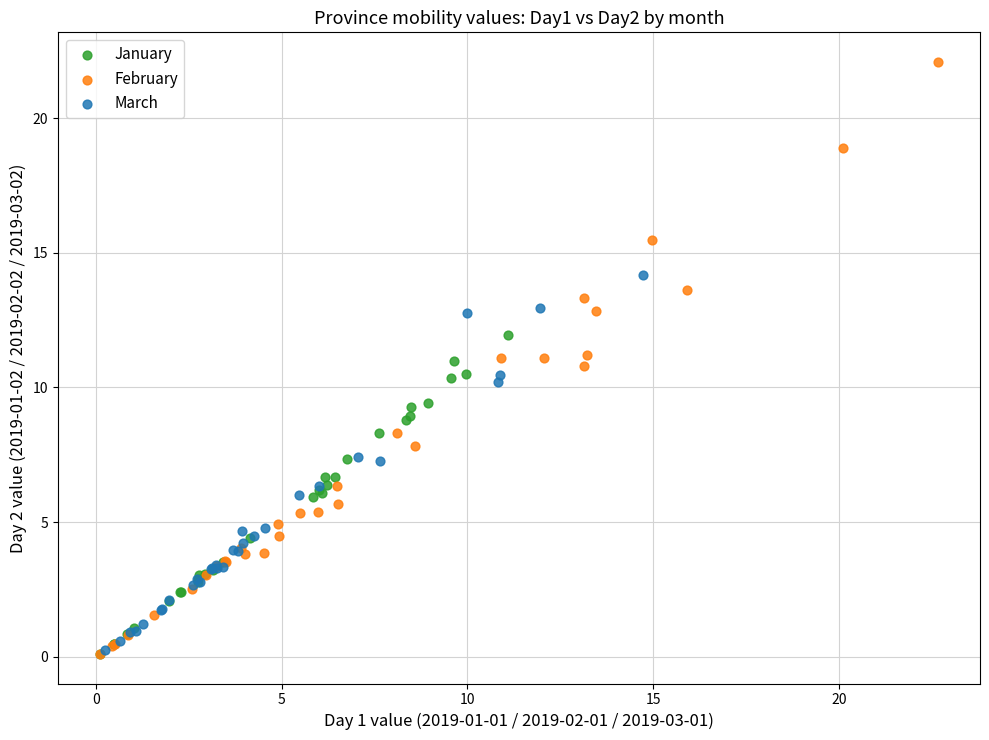

Which series reaches the maximum Y coordinate?

February